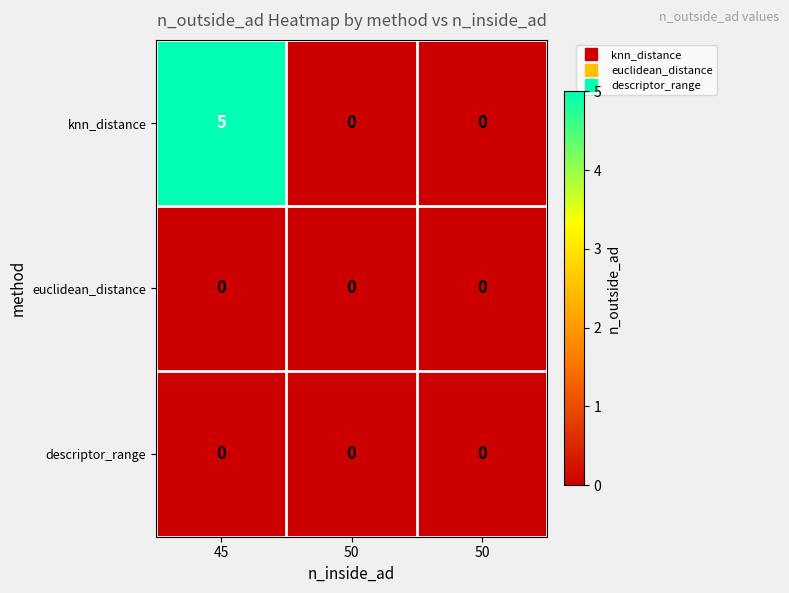

How many categories are shown in the chart?

3